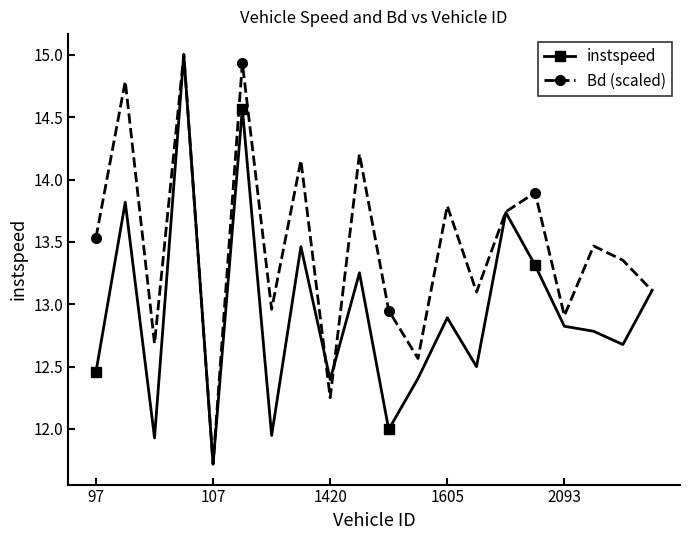

What is the minimum value for instspeed?

11.7